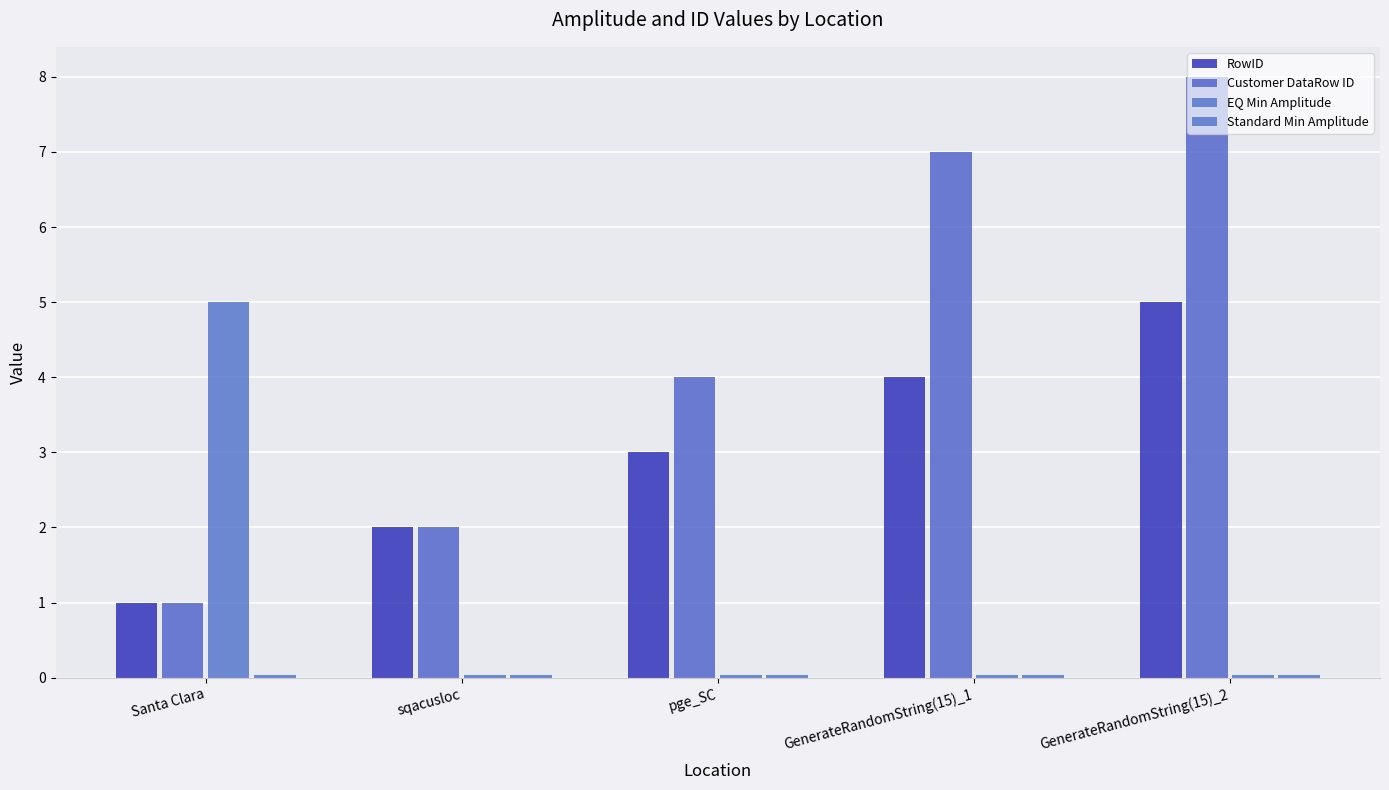

The RowID series shows 2.0 at GenerateRandomString(15)_1. True or false?

False